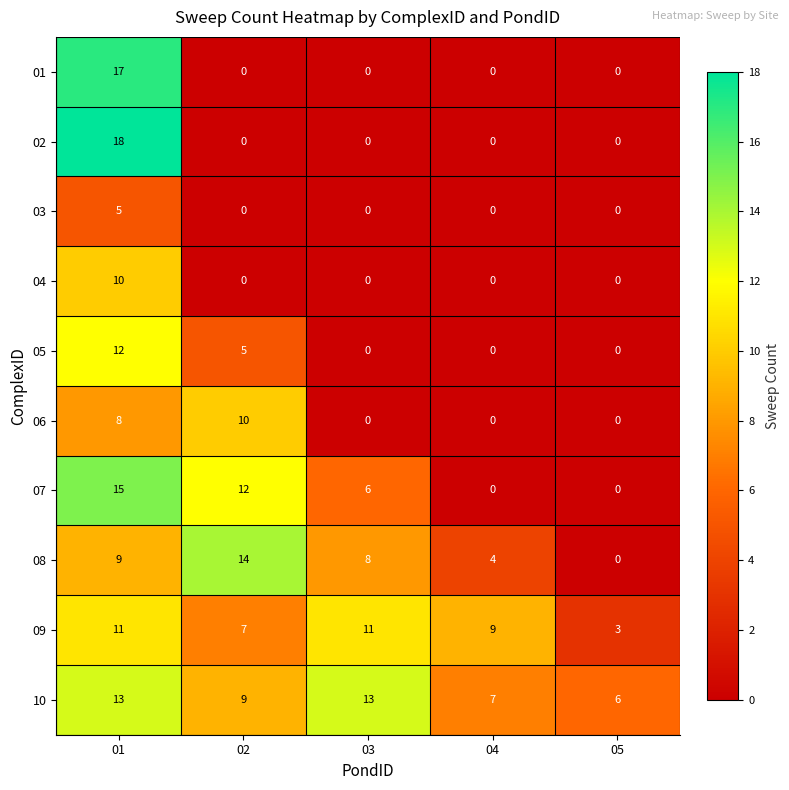

Rank the series at 01 from lowest to highest value.

03, 06, 08, 04, 09, 05, 10, 07, 01, 02